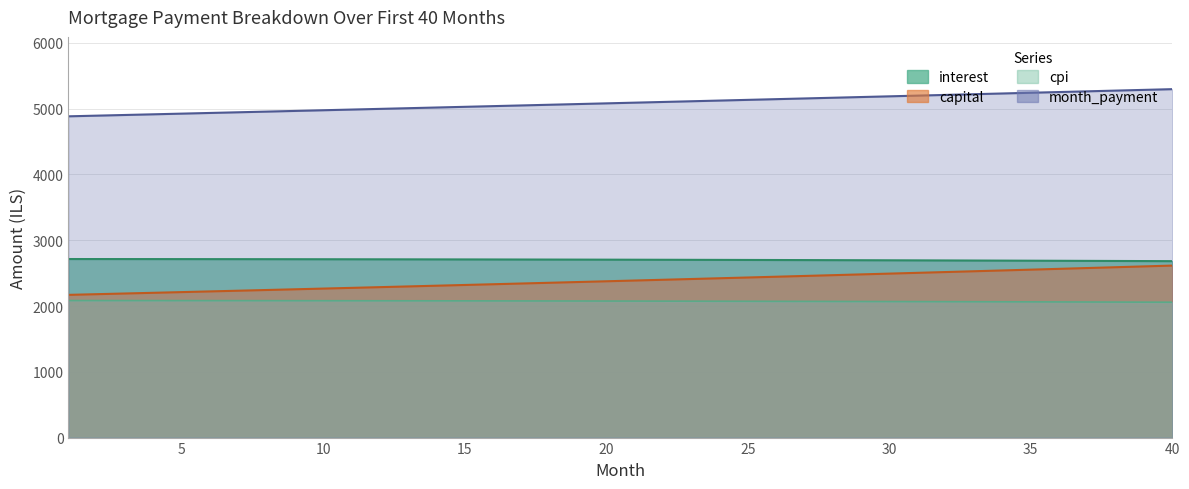

Reading left to right, what are all the values shown in this chart?

month: 4883.3	4893.5	4903.7	4913.9	4924.1	4934.4	4944.7	4955.0	4965.3	4975.6	4986.0	4996.4	5006.8	5017.2	5027.7	5038.2	5048.7	5059.2	5069.7	5080.3	5090.9	5101.5	5112.1	5122.7	5133.4	5144.1	5154.8	5165.6	5176.3	5187.1	5197.9	5208.8	5219.6	5230.5	5241.4	5252.3	5263.2	5274.2	5285.2	5296.2
interest: 2714.0	2713.7	2713.5	2713.2	2712.9	2712.5	2712.1	2711.7	2711.3	2710.8	2710.3	2709.8	2709.2	2708.6	2708.0	2707.4	2706.7	2706.0	2705.2	2704.4	2703.6	2702.8	2701.9	2701.0	2700.0	2699.1	2698.0	2697.0	2695.9	2694.8	2693.7	2692.5	2691.2	2690.0	2688.7	2687.4	2686.0	2684.6	2683.2	2681.7
capital: 2169.3	2179.7	2190.2	2200.7	2211.3	2221.9	2232.5	2243.2	2254.0	2264.8	2275.7	2286.6	2297.6	2308.6	2319.7	2330.8	2342.0	2353.2	2364.5	2375.8	2387.2	2398.7	2410.2	2421.8	2433.4	2445.1	2456.8	2468.6	2480.4	2492.3	2504.3	2516.3	2528.4	2540.5	2552.7	2564.9	2577.2	2589.6	2602.0	2614.5
month_payment: 2083.2	2083.0	2082.7	2082.5	2082.2	2081.9	2081.6	2081.3	2080.9	2080.5	2080.1	2079.7	2079.2	2078.8	2078.3	2077.7	2077.2	2076.6	2076.0	2075.4	2074.7	2074.1	2073.4	2072.6	2071.9	2071.1	2070.3	2069.5	2068.6	2067.7	2066.8	2065.9	2064.9	2063.9	2062.9	2061.9	2060.8	2059.7	2058.6	2057.4